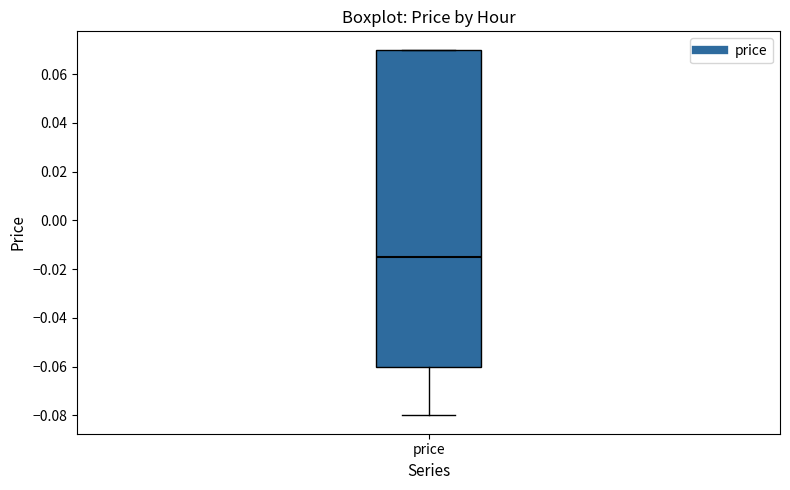

Read this box plot against the y-axis: the position of the median line, the range covered by the box, and the ends of both whiskers. The values are not printed on the chart, so give them approximately, as read against the axis.

median -0.014, box -0.060 to 0.070, whiskers -0.080 to 0.070